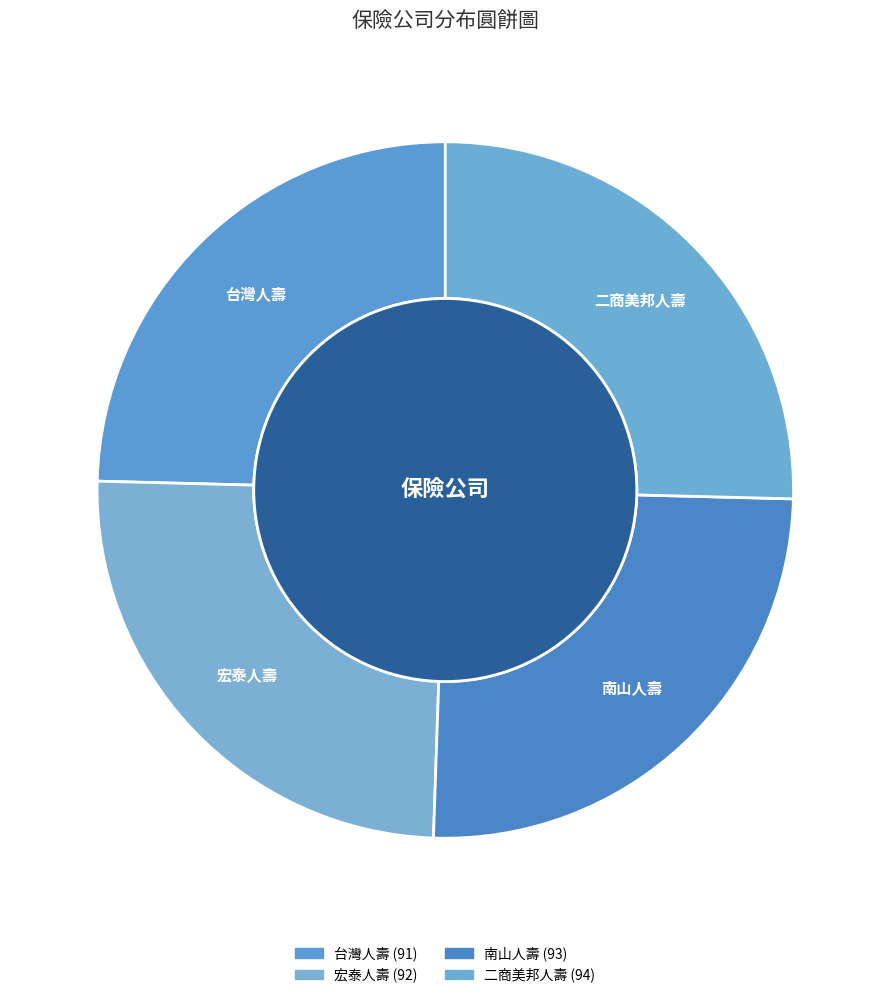

What is the largest slice in the pie chart?

二商美邦人壽